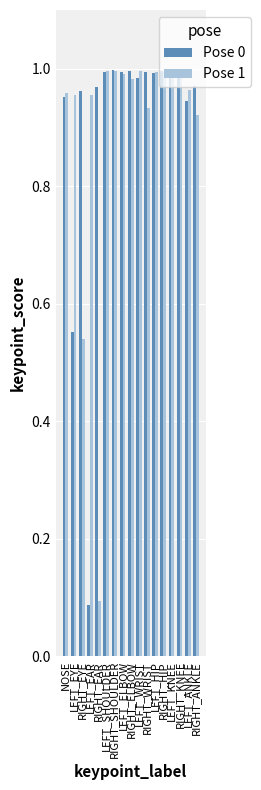

Are the bars horizontal?

No